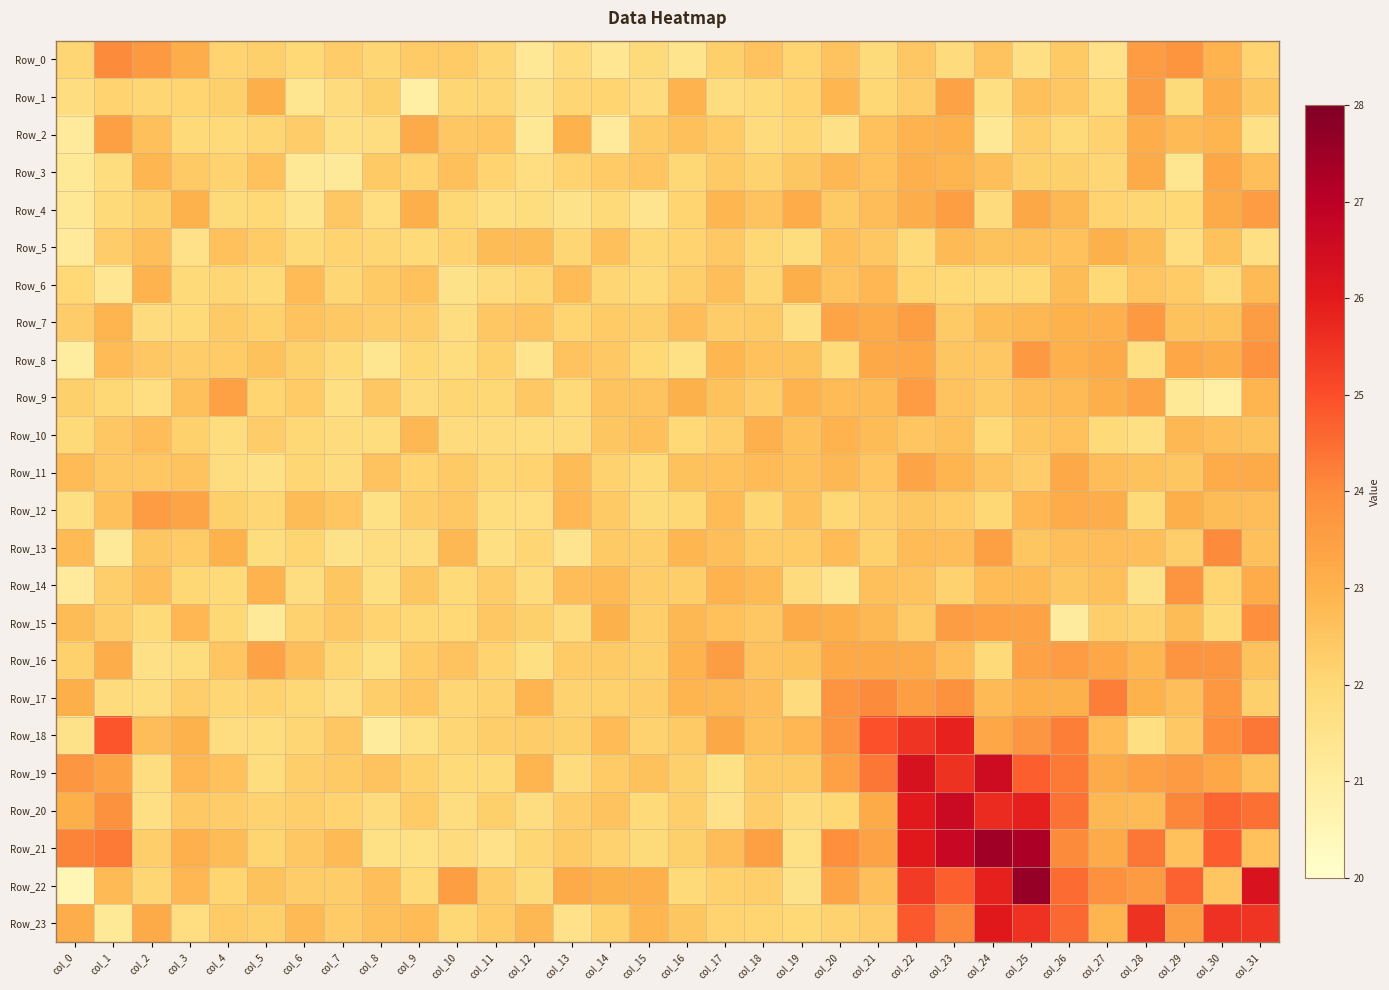

At how many categories does at least one series exceed 23?

27